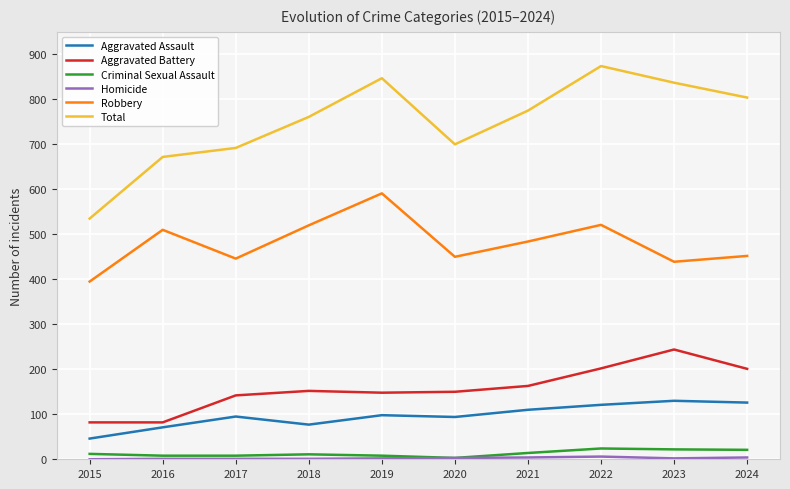

What is the maximum value for Robbery?

591